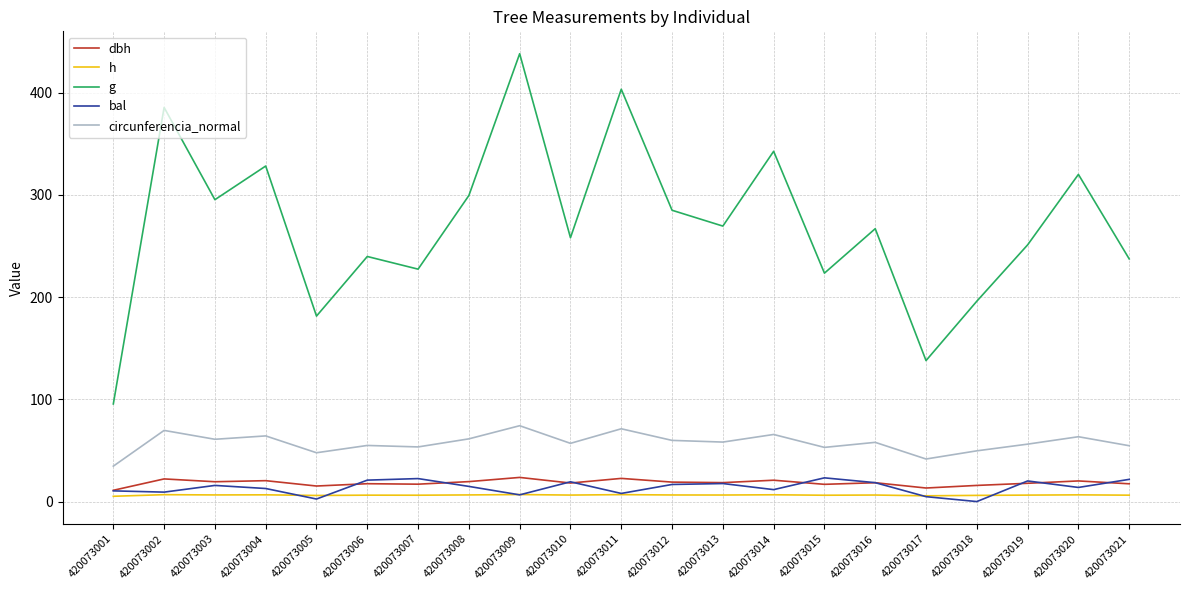

Which series has the largest total across all categories?

g